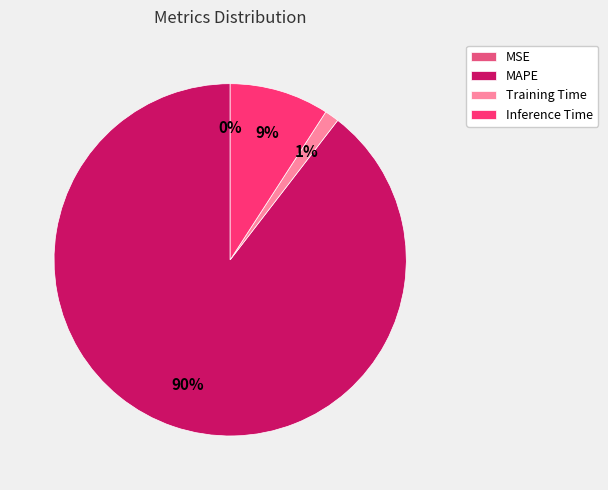

Is it true that Training Time is 10% of the pie?

False